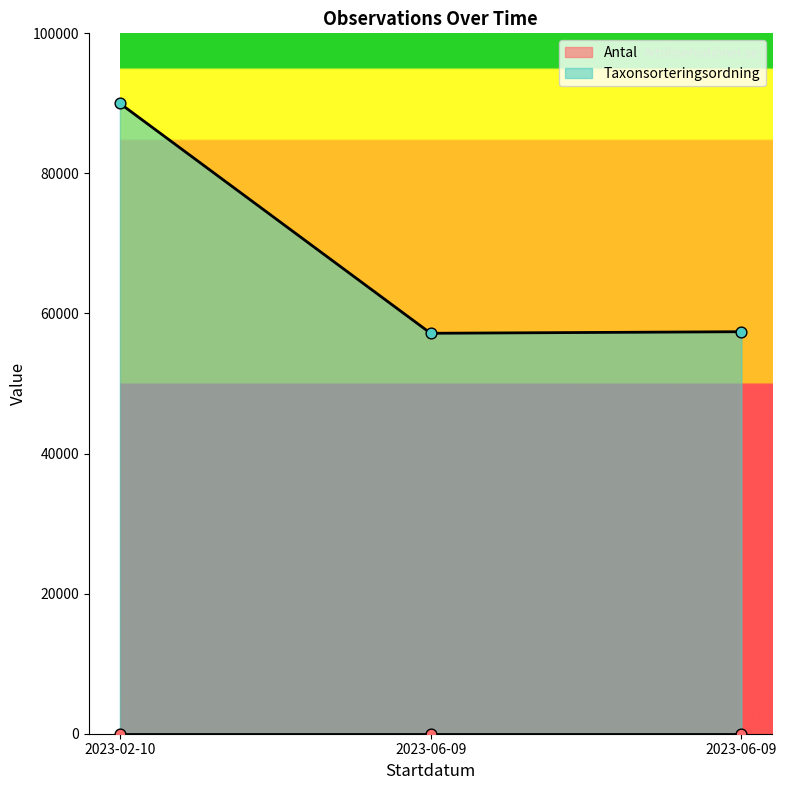

What is the change in value from 2023-06-09 to 2023-06-09?

+222.5